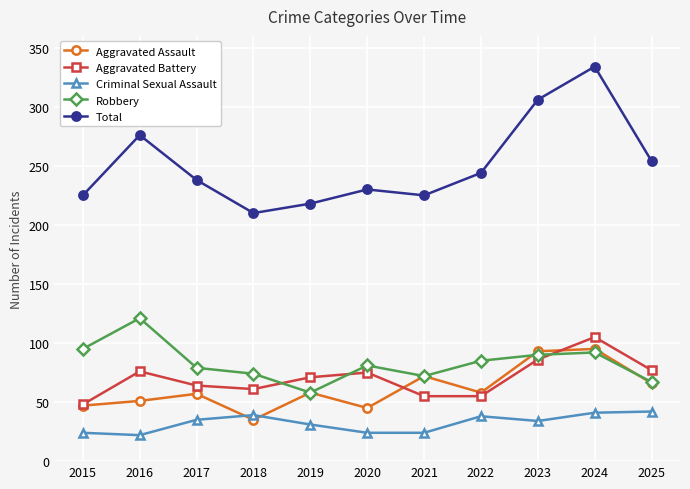

True or false: Aggravated Assault and Total intersect in this chart.

False